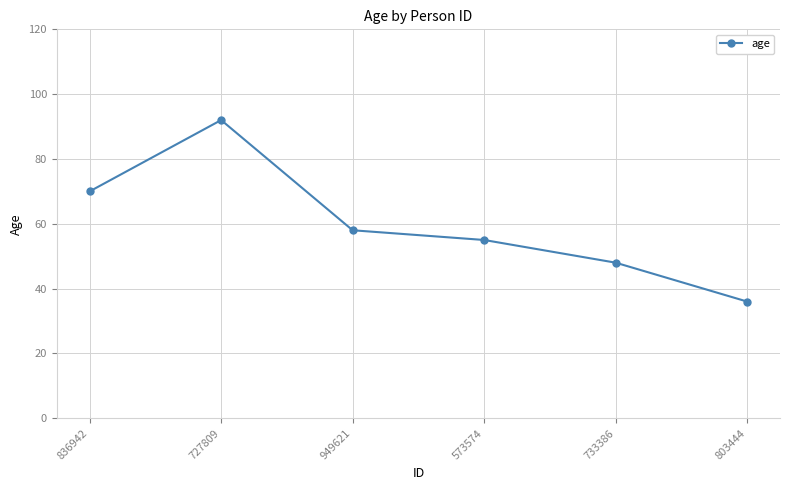

What is the approximate value at 949621, to the nearest 5?

60